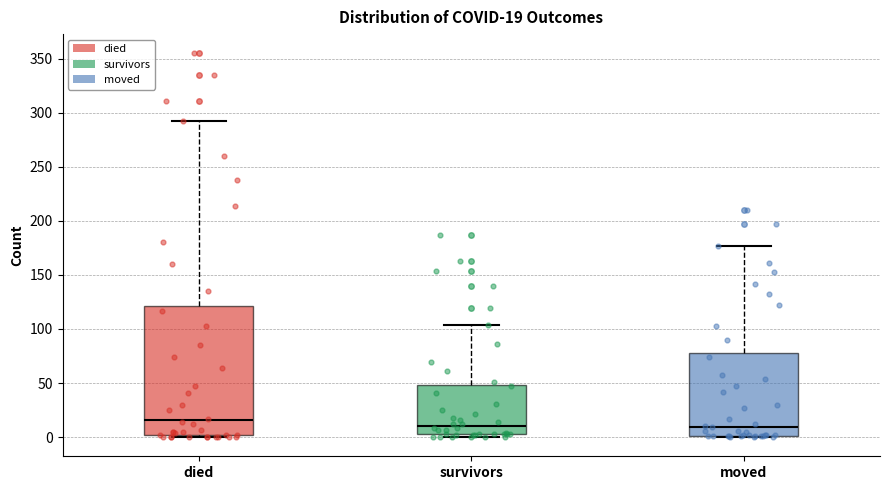

Which box is the tallest, from its lower edge to its upper edge?

died